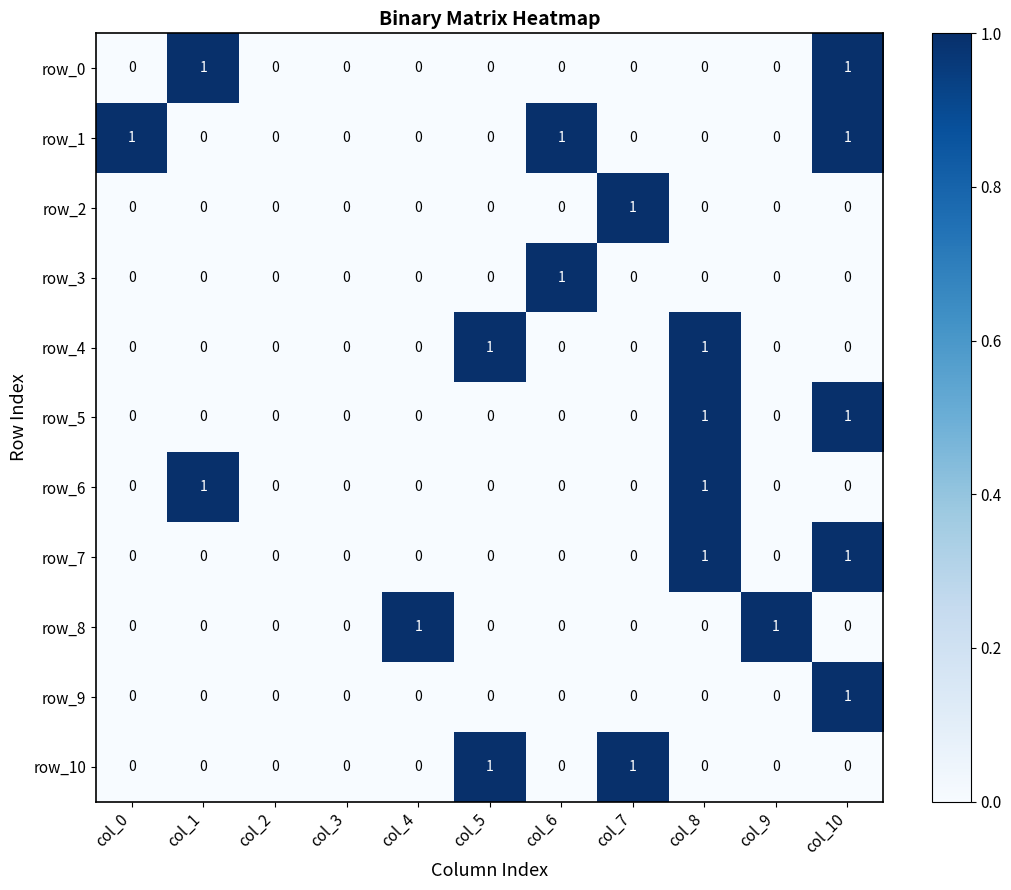

True or false: row_10 has a value of 0 at col_8.

True